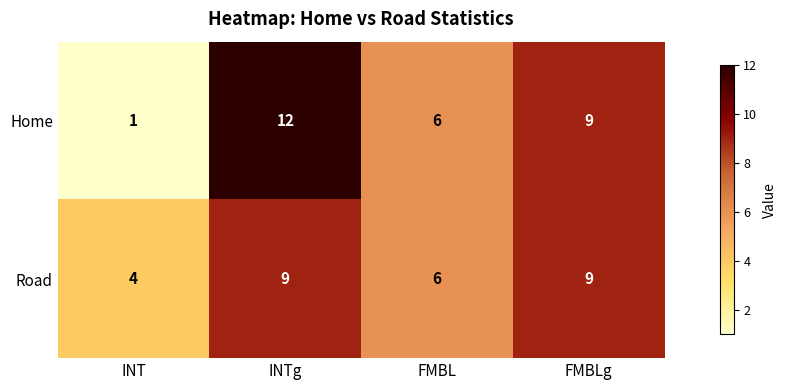

Which series has the widest spread of values?

Home